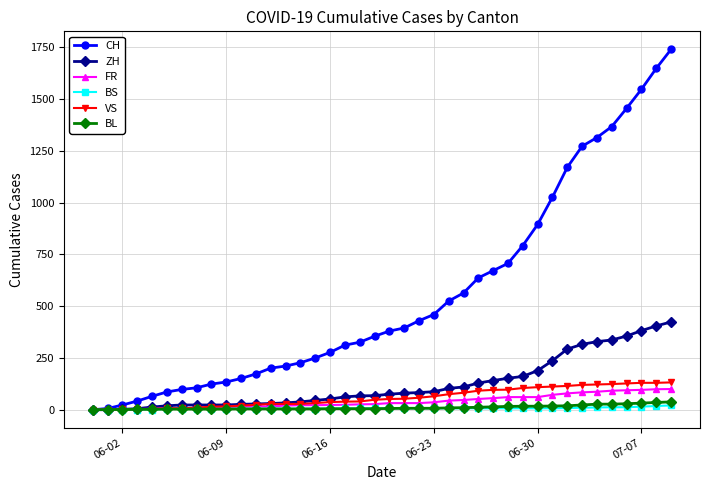

Which series has the widest spread of values?

CH